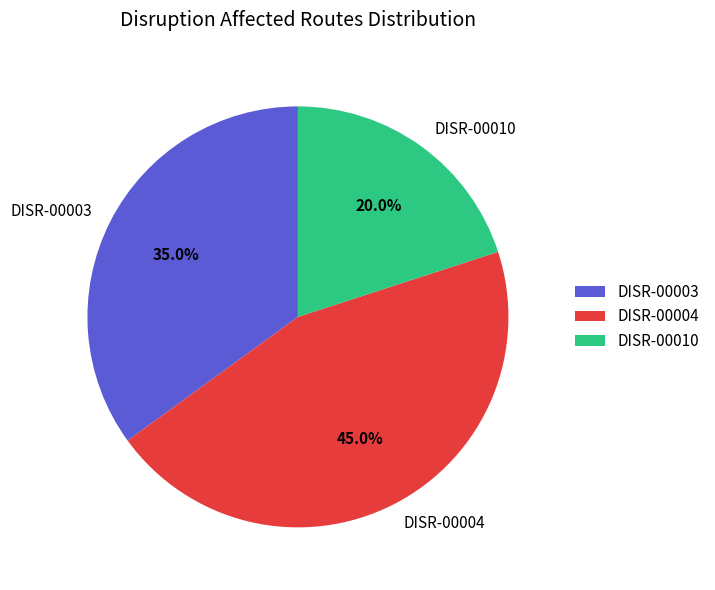

How much of the chart is everything except DISR-00004?

55.0%